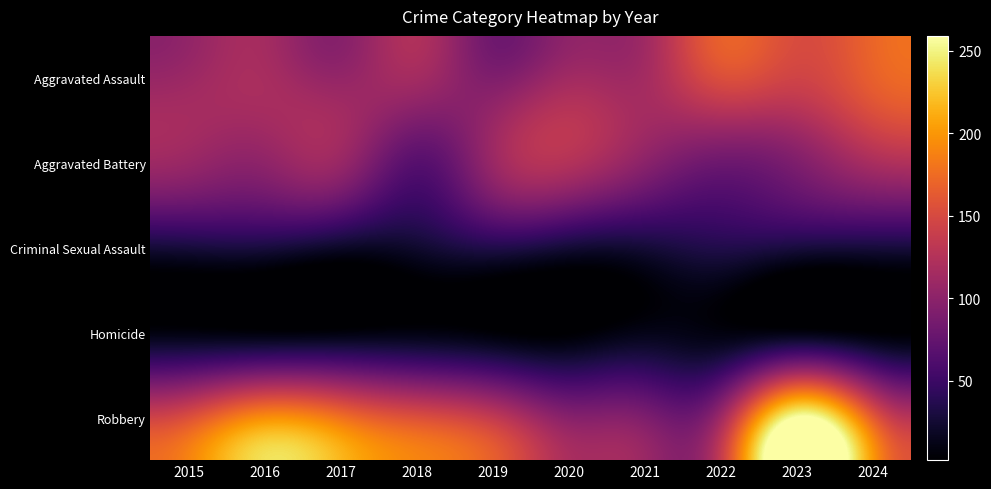

Reading left to right, what are all the values shown in this chart?

Aggravated Assault: 2015=110	2016=118	2017=105	2018=115	2019=92	2020=113	2021=115	2022=154	2023=145	2024=167
Aggravated Battery: 2015=108	2016=102	2017=108	2018=67	2019=108	2020=125	2021=100	2022=81	2023=92	2024=119
Criminal Sexual Assault: 2015=29	2016=30	2017=21	2018=23	2019=35	2020=27	2021=27	2022=35	2023=30	2024=29
Homicide: 2015=9	2016=7	2017=8	2018=10	2019=5	2020=2	2021=13	2022=9	2023=10	2024=4
Robbery: 2015=154	2016=194	2017=178	2018=155	2019=135	2020=97	2021=91	2022=111	2023=259	2024=164